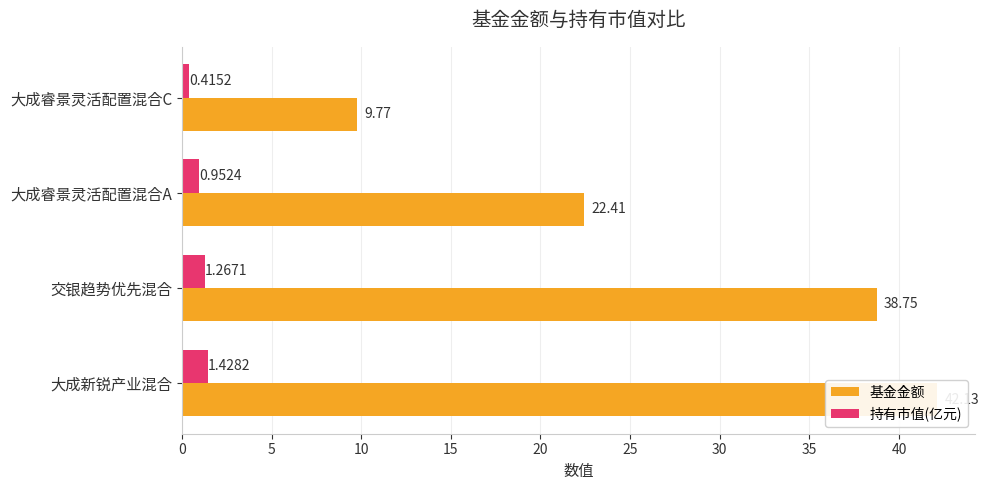

List the series in order of their peak value, lowest first.

持有市值(亿元), 基金金额